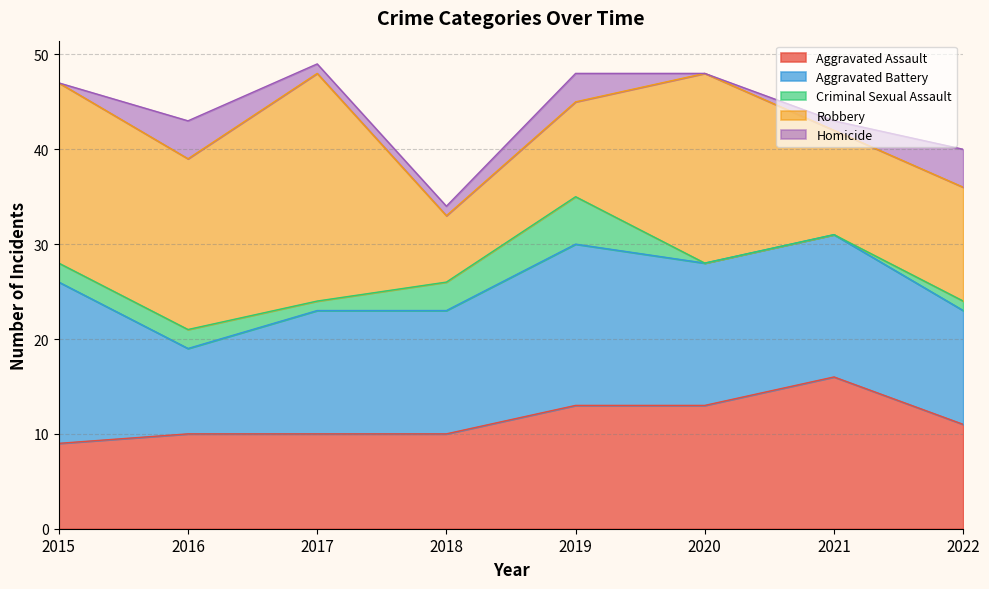

What are all the series names shown in the legend?

Aggravated Assault, Aggravated Battery, Criminal Sexual Assault, Robbery, Homicide